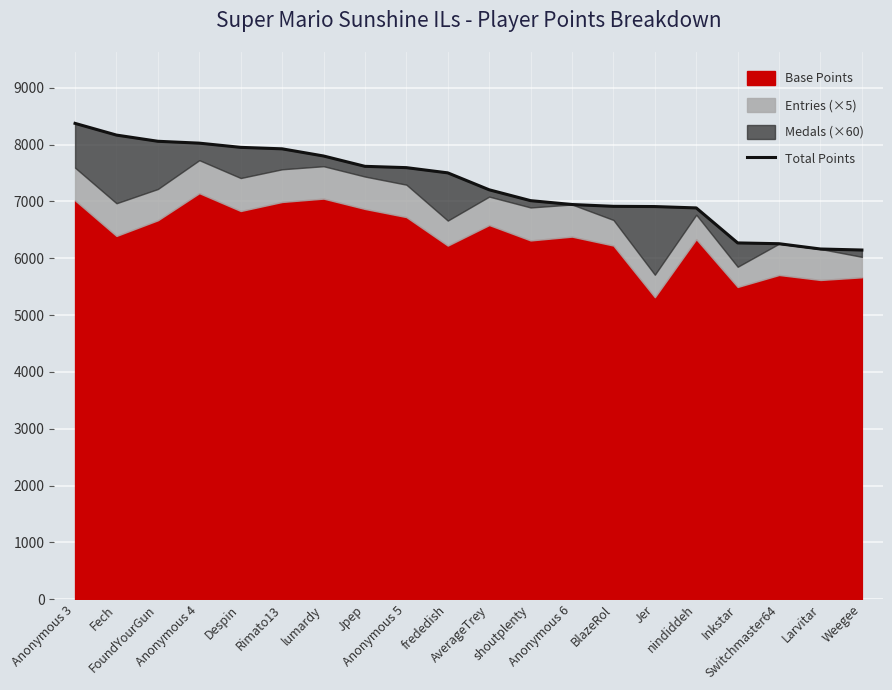

What is the change in value from lumardy to Jpep?

-182